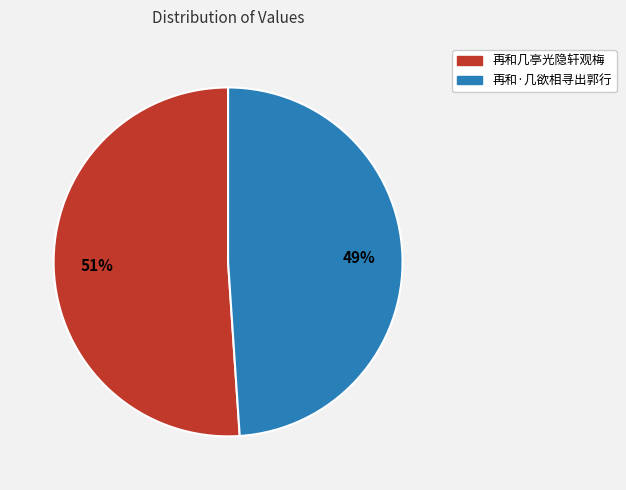

Approximately how many times larger is the value at 再和·几欲相寻出郭行 compared to 再和几亭光隐轩观梅?

1.0